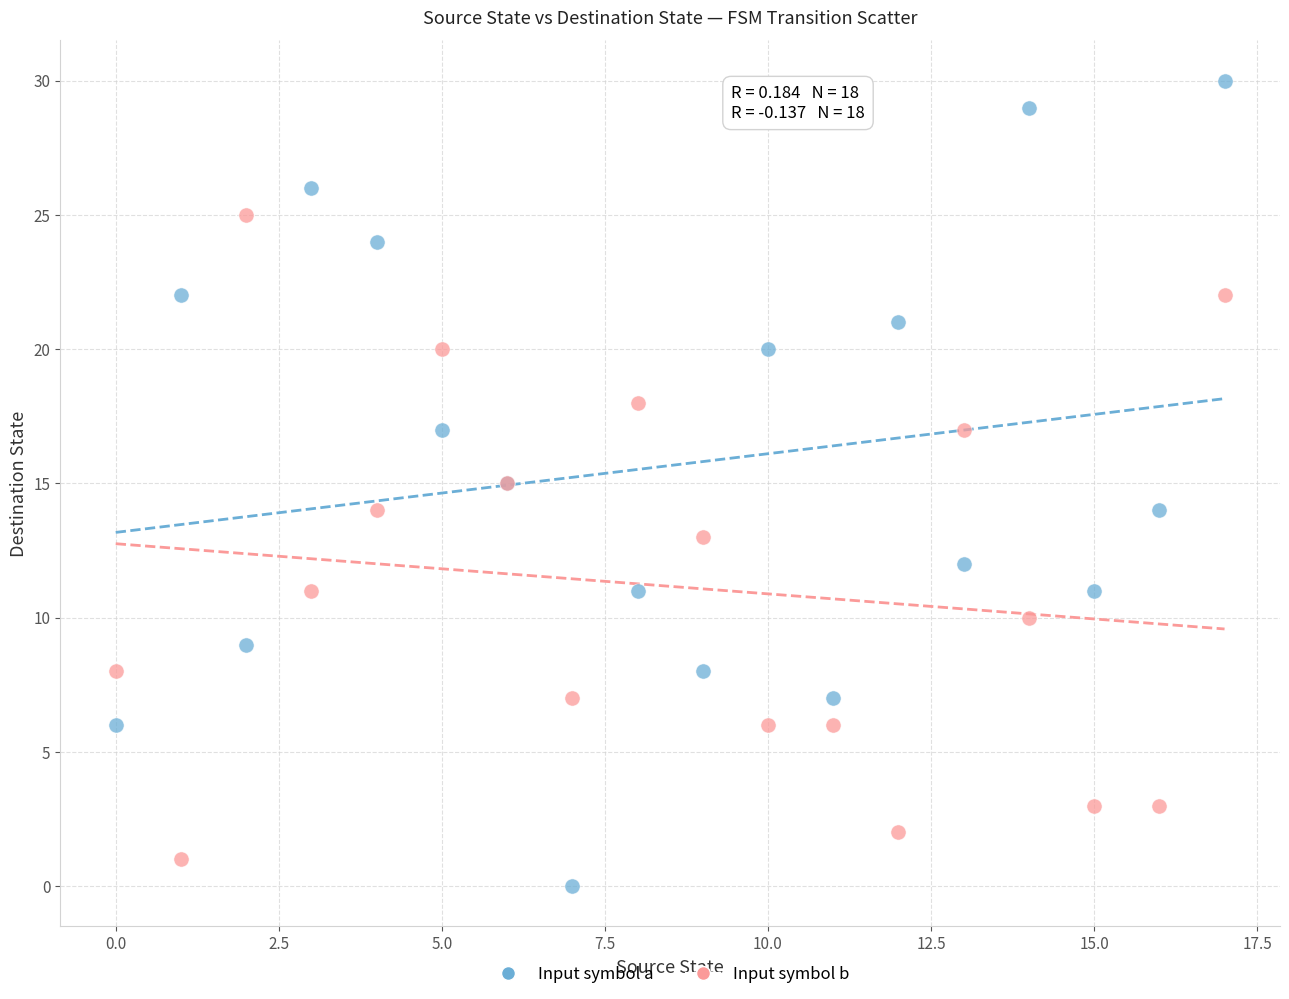

Which series reaches the maximum Y coordinate?

Input symbol a